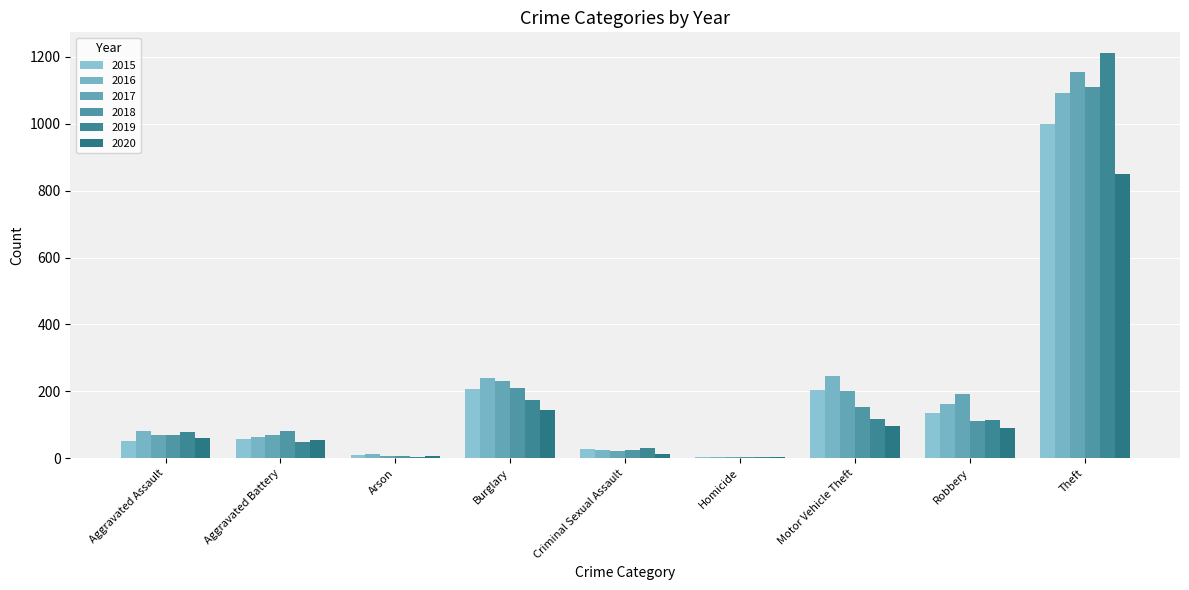

How many values in the 2018 series are below 82?

4